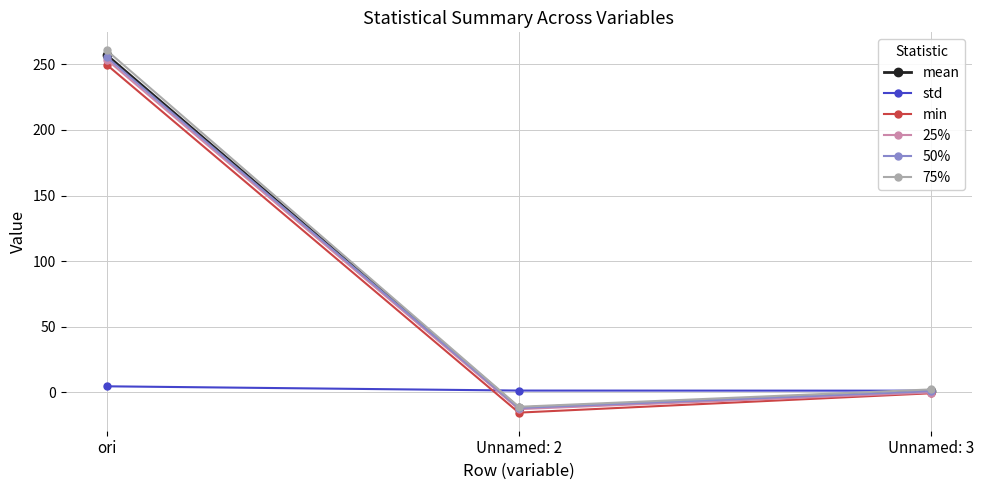

How many lines are shown in the chart?

6